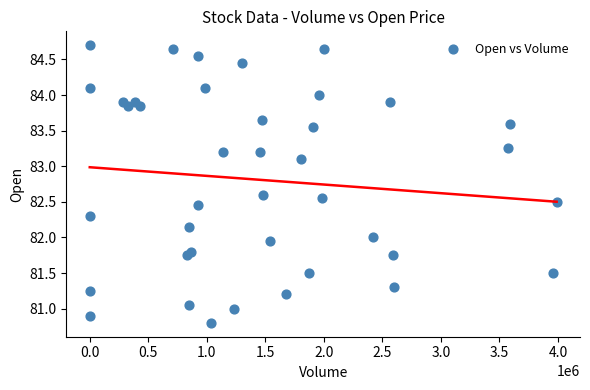

What is the range of X values (max minus min)?

3989220.0